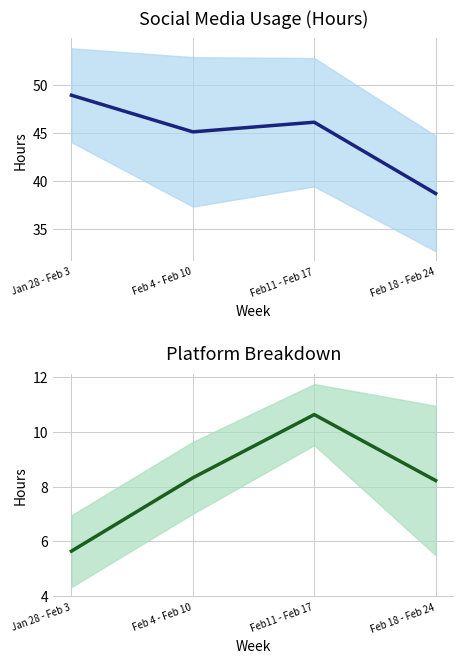

Is it true that LinkedIn+Whatsapp+Instagram equals 45.1 at Feb 4 - Feb 10?

True